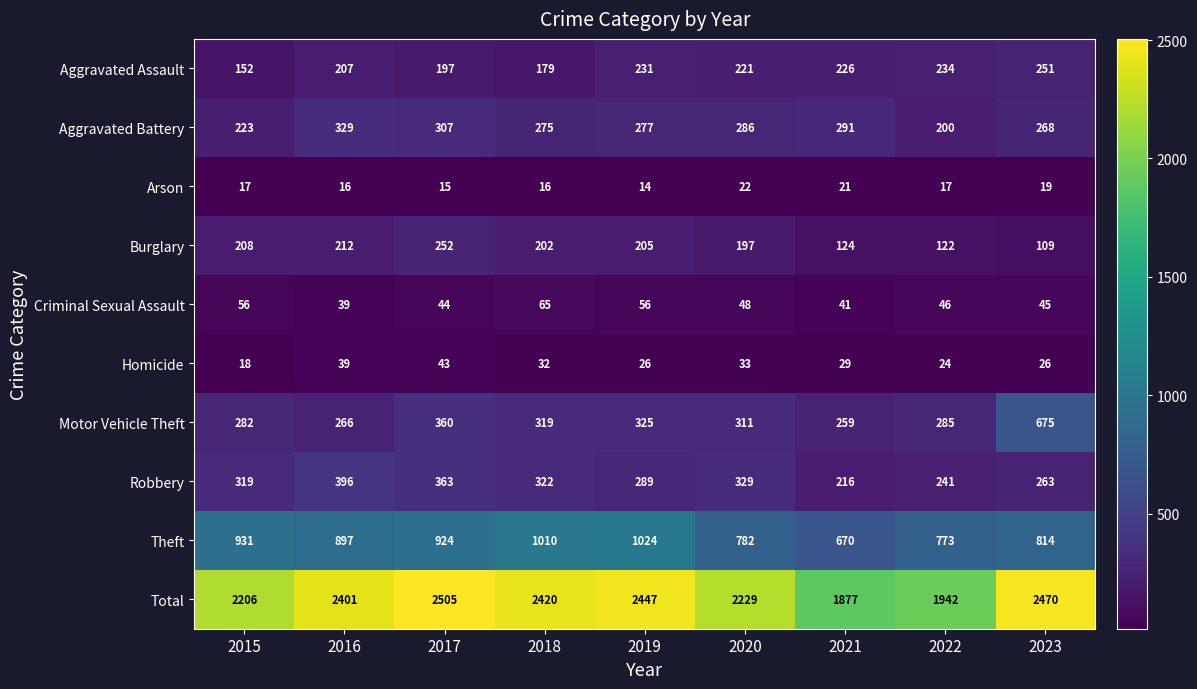

Is it true that Motor Vehicle Theft equals 500 at 2018?

False